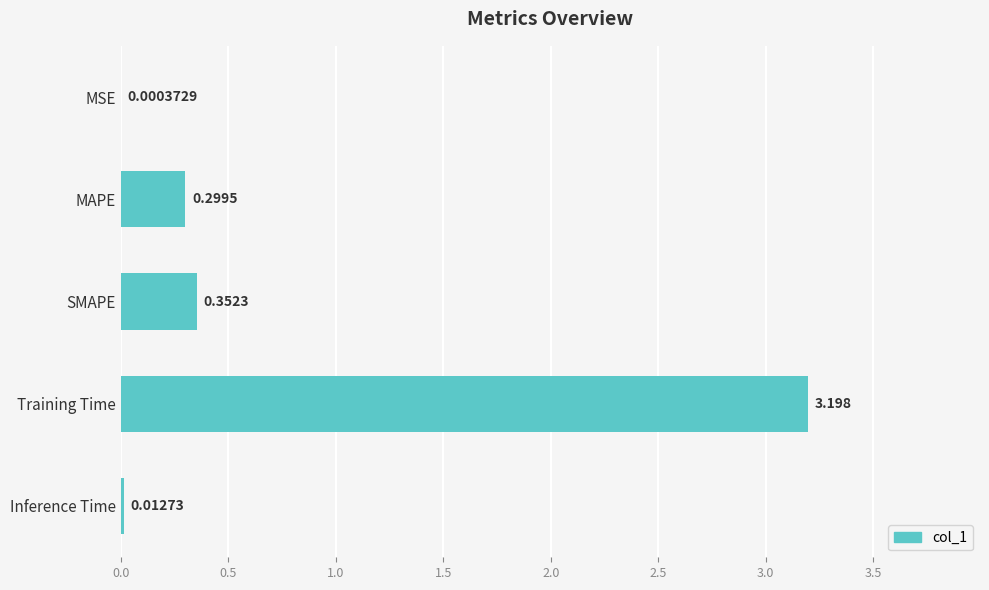

Which has a higher value, Inference Time or MAPE?

MAPE